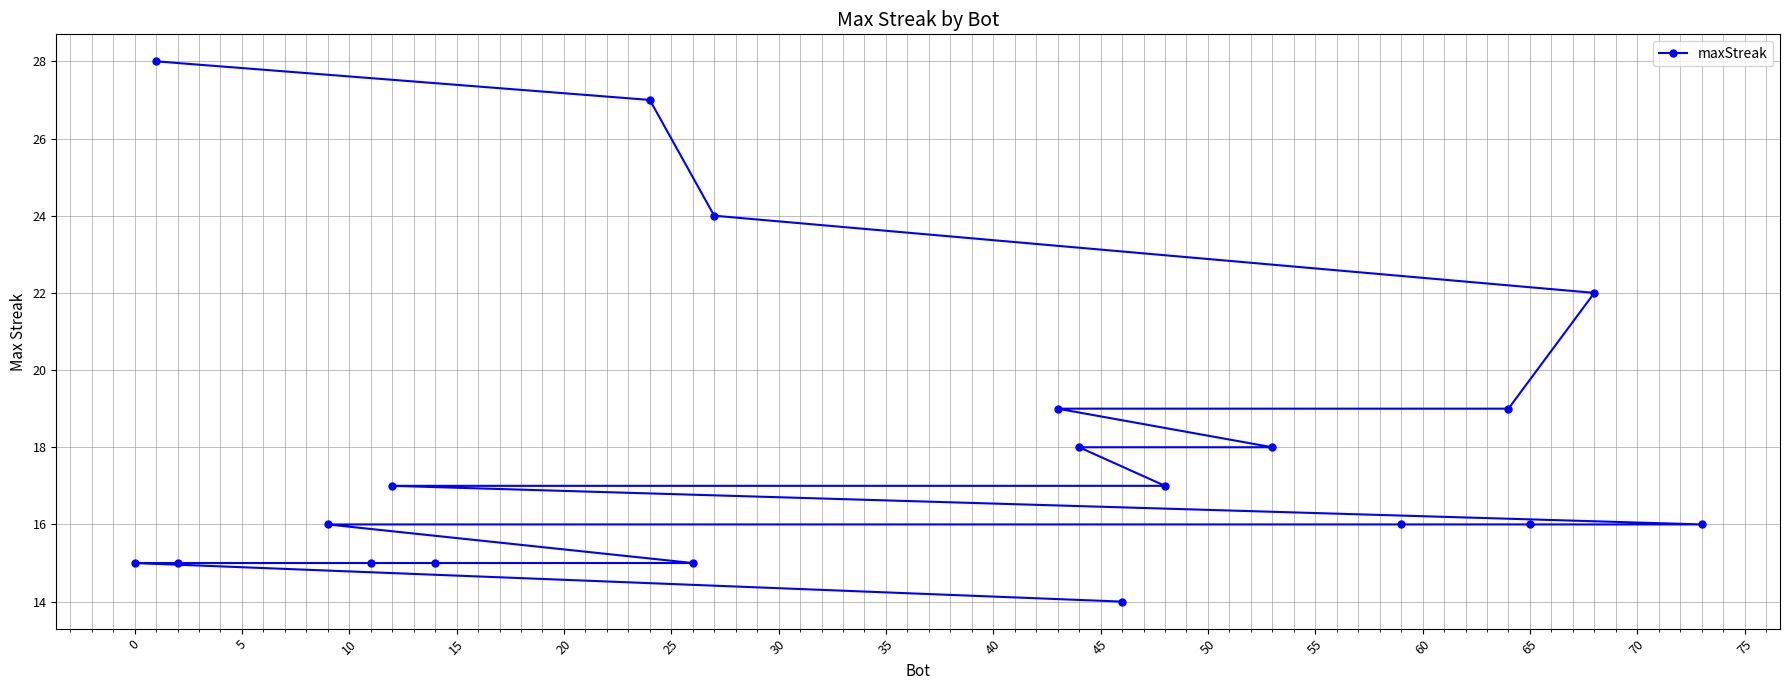

What is the minimum value shown in the chart?

14